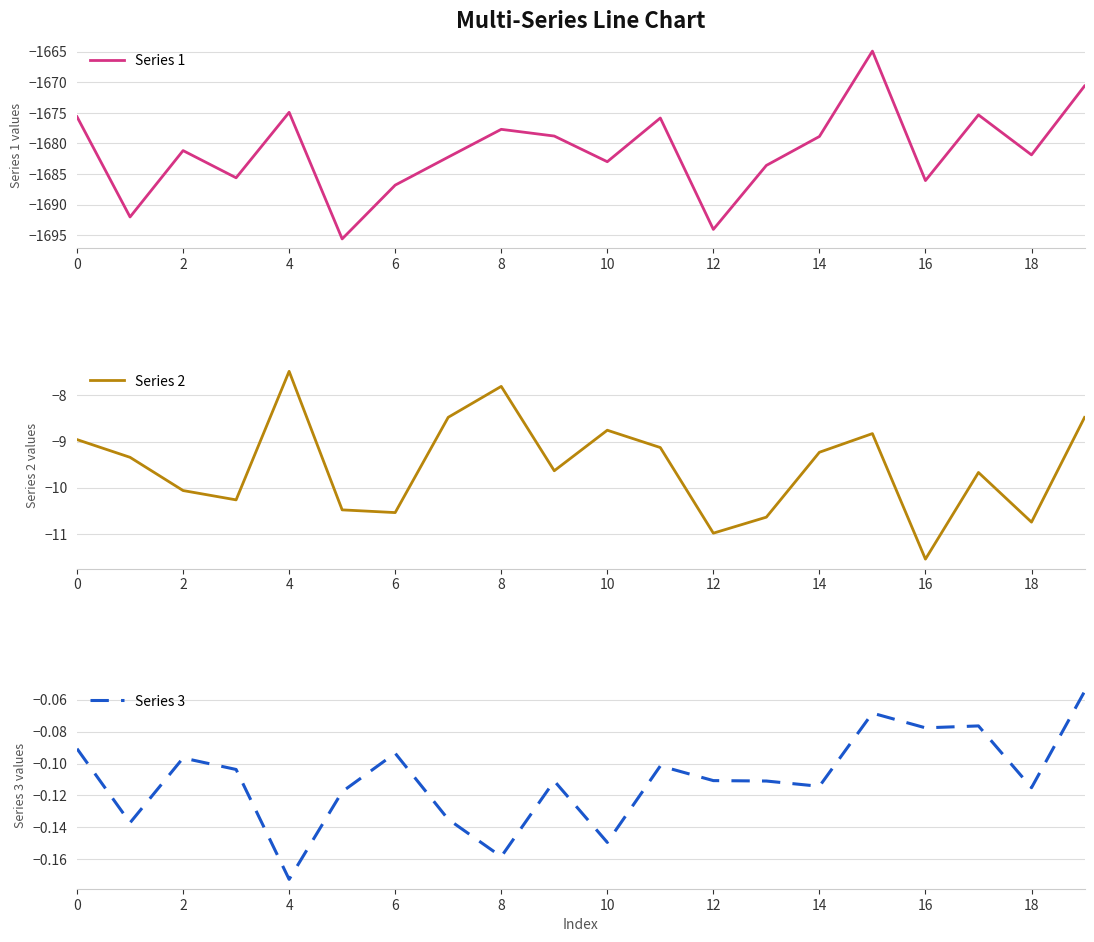

At which category is the sum across all series the highest?

15